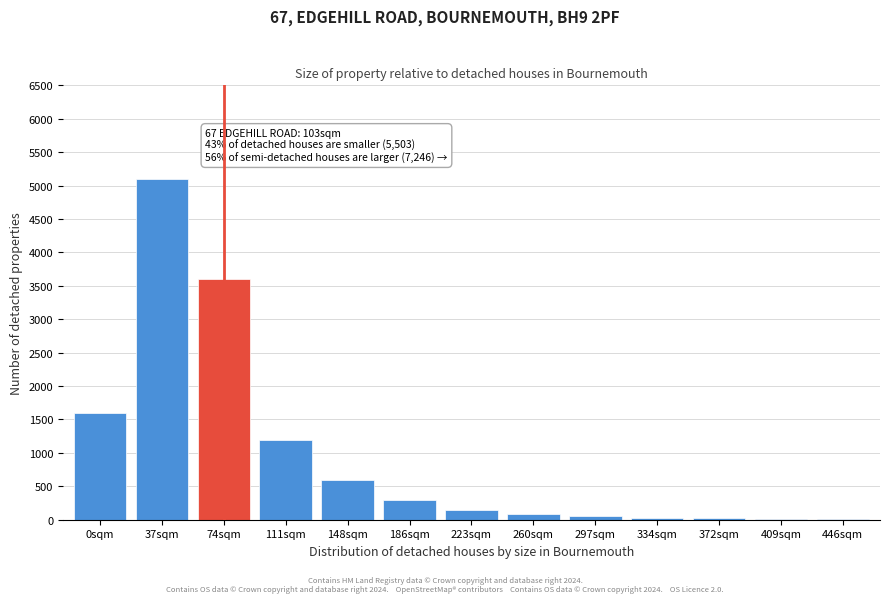

Is it true that the value at 111sqm is 1200?

True